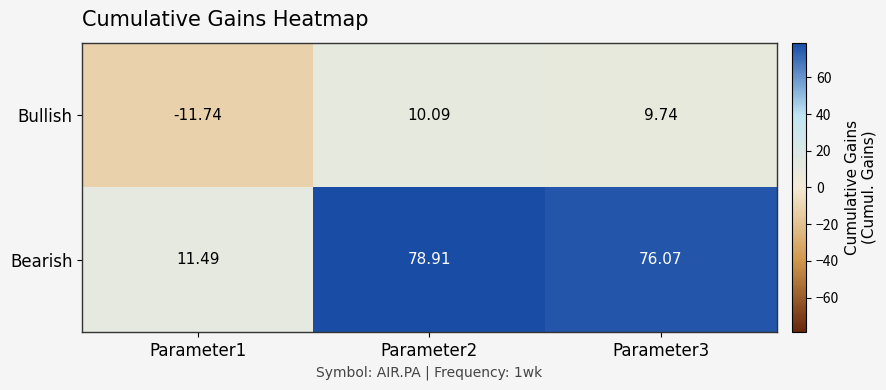

Is the value of Bullish at Parameter3 greater than the value of Bearish at Parameter2?

No